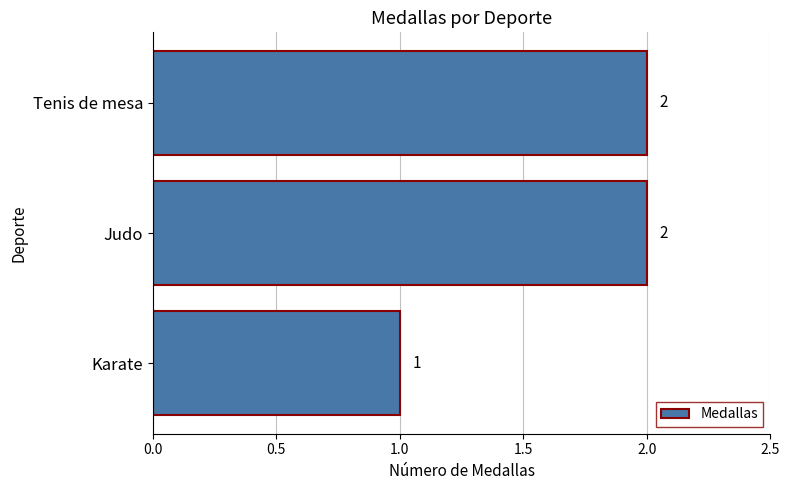

What is the greatest value displayed?

2